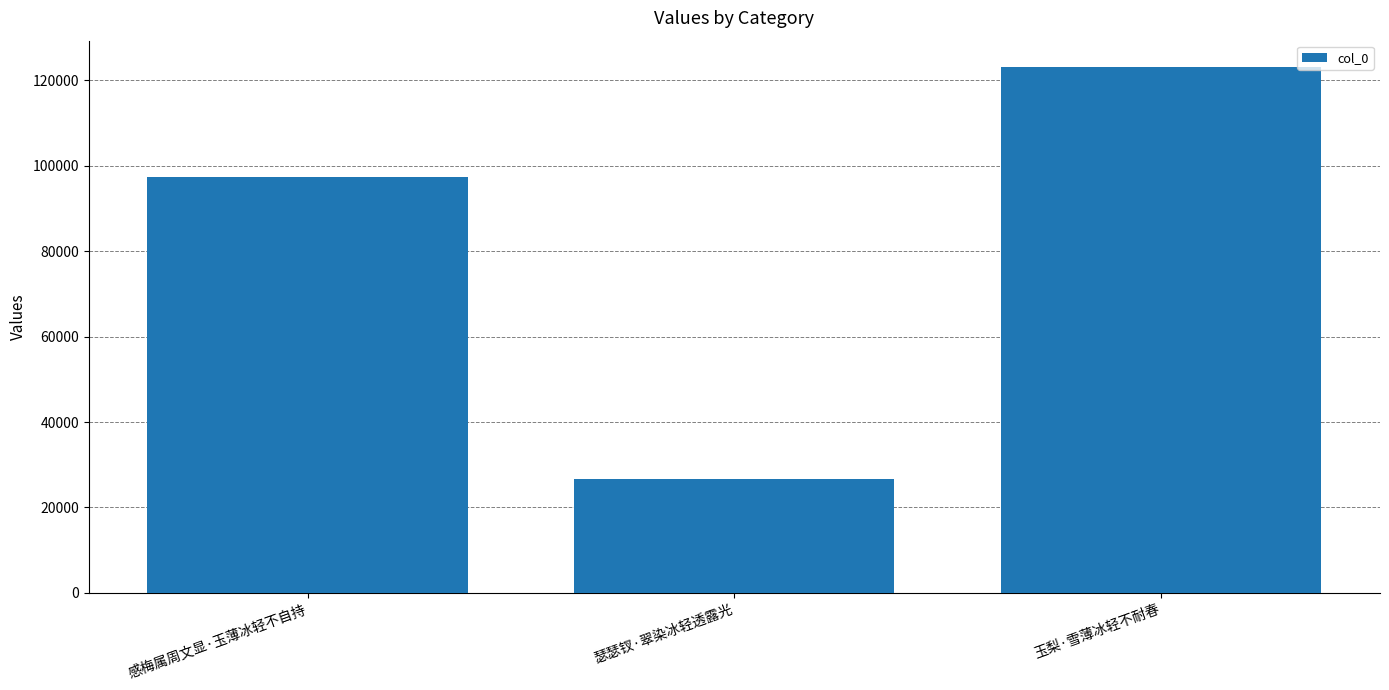

Which category has the highest value across all series?

玉梨·雪薄冰轻不耐春